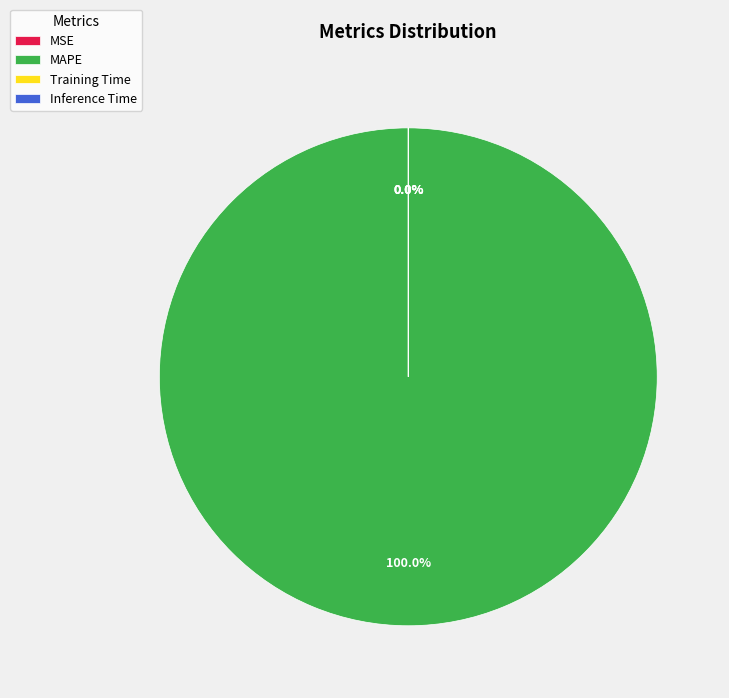

How many slices are in this pie chart?

4